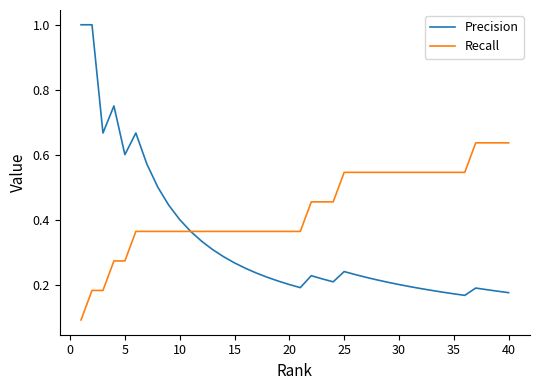

Which series has the widest spread of values?

Precision